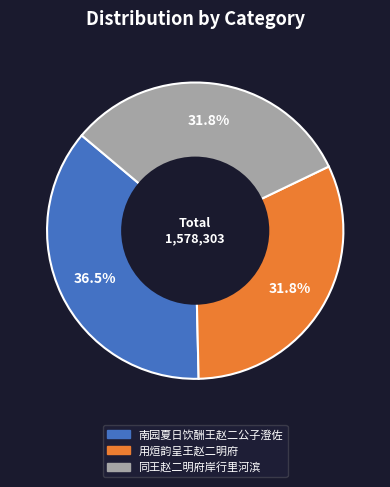

Which category has the biggest portion of the pie?

南园夏日饮酬王赵二公子澄佐